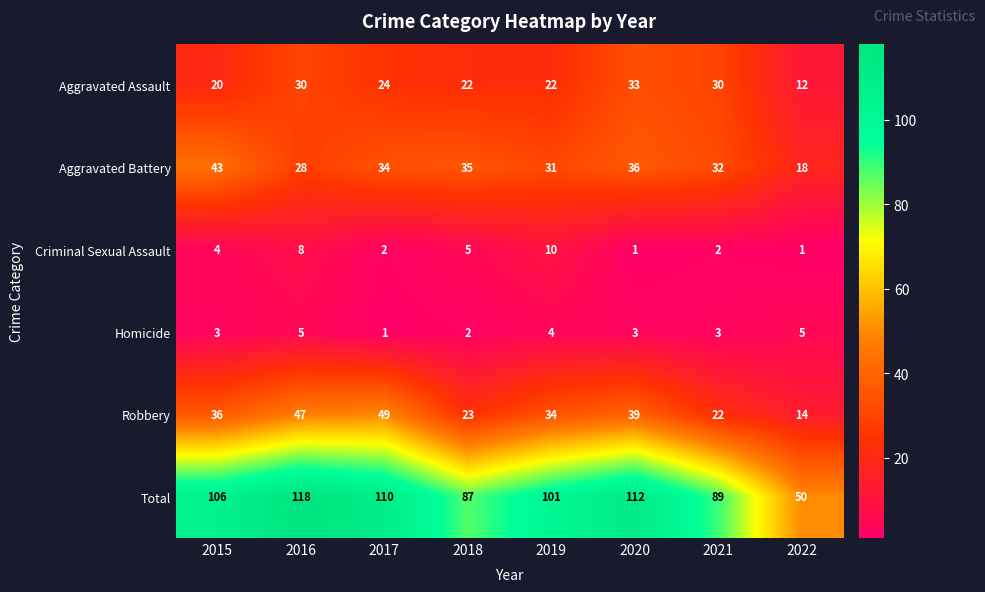

Count the number of data series in this chart.

6